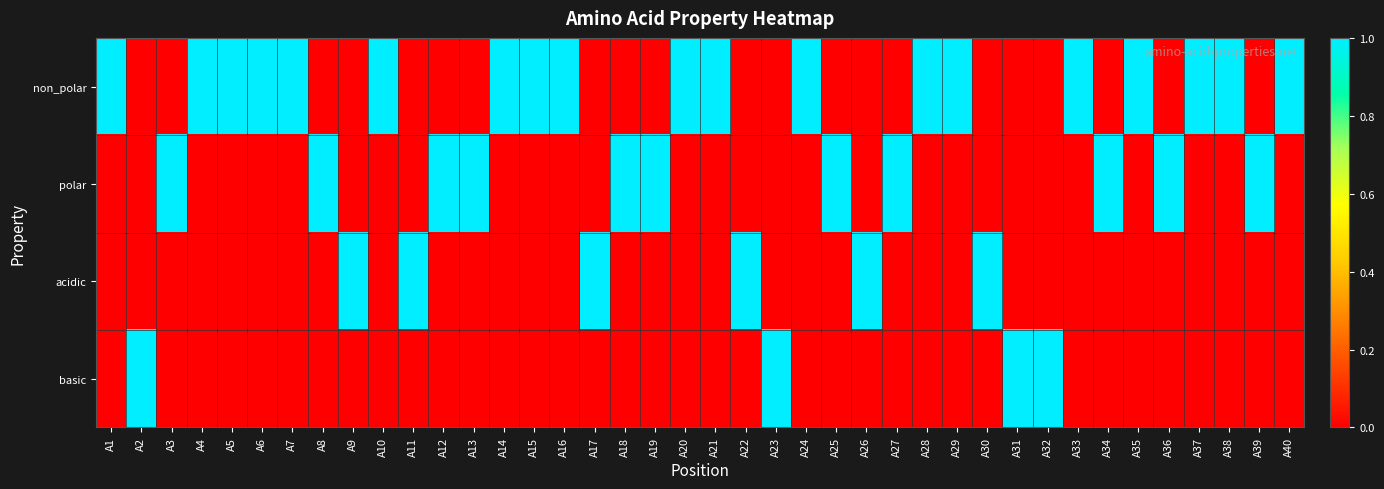

What is the spread (max minus min) of values at A27?

1